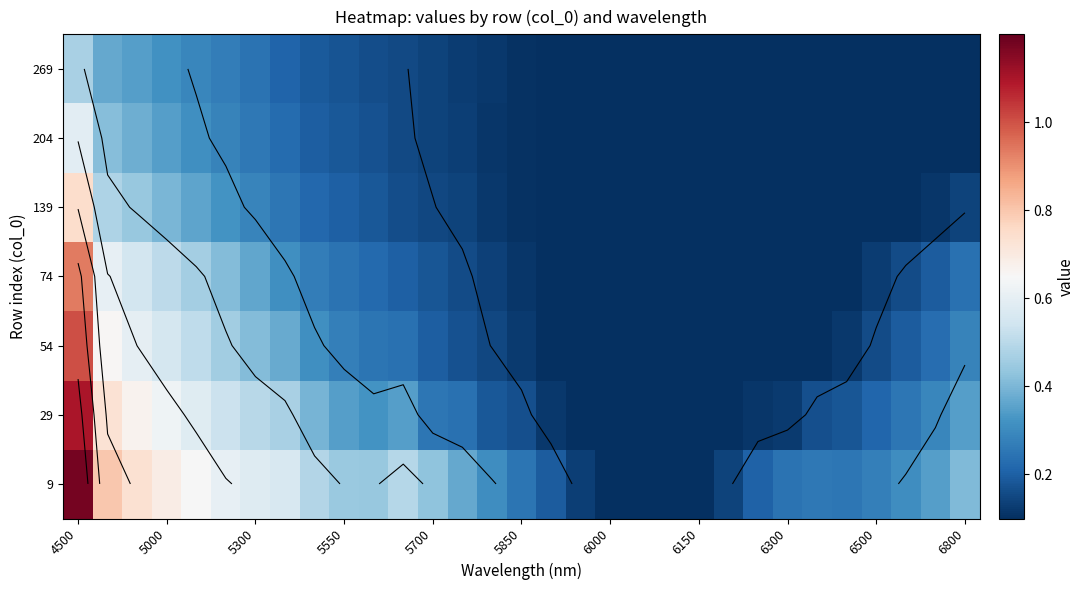

At which category is the sum across all series the highest?

4500